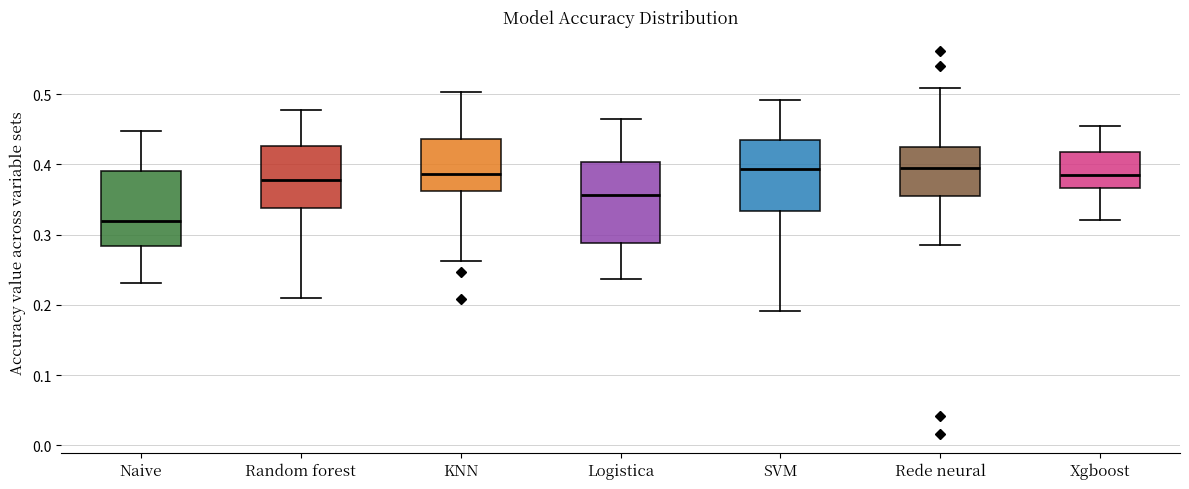

Where does the lower whisker of the box for SVM end on the y-axis? The values are not printed on the chart, so give them approximately, as read against the axis.

0.19